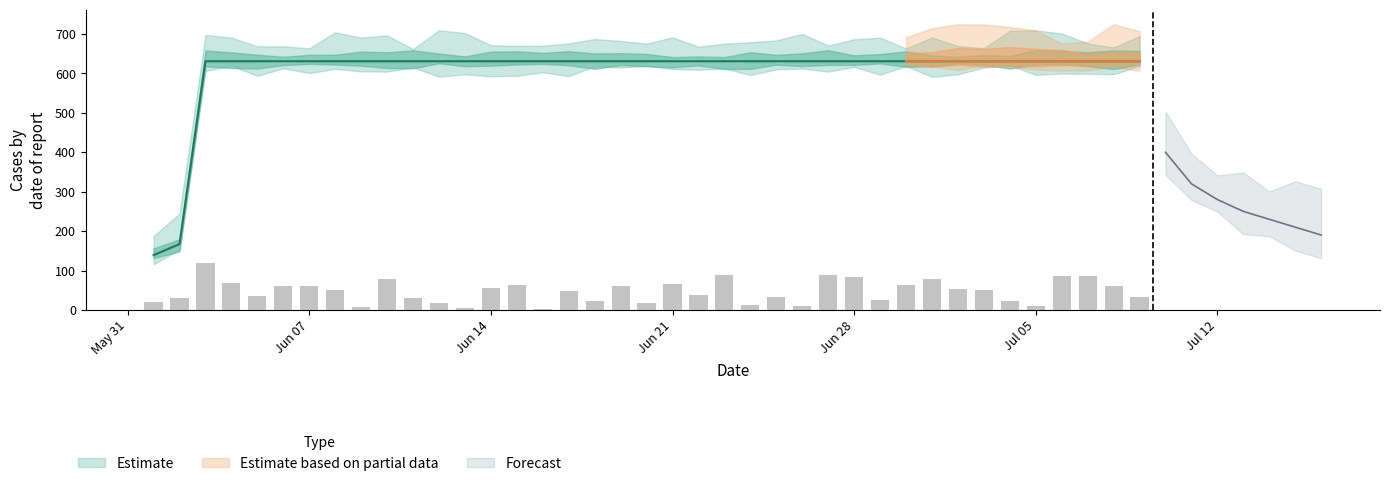

At which category does the chart reach its minimum across all series?

2020-06-01